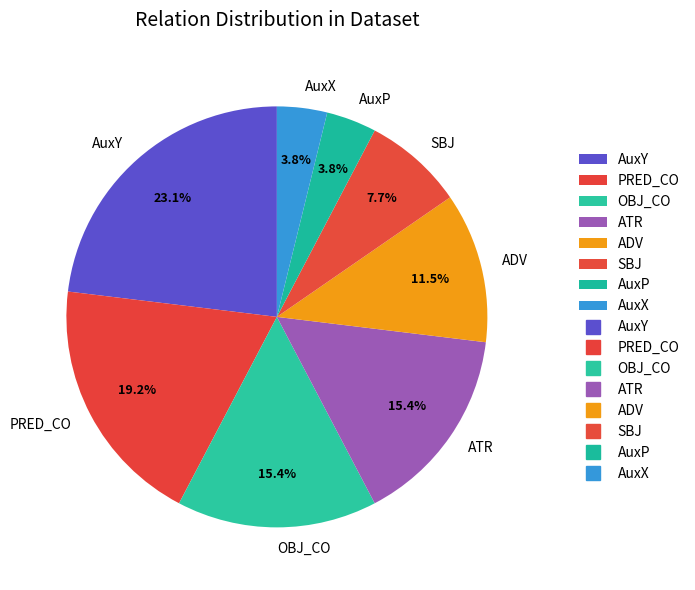

Does OBJ_CO account for over 50% of the chart?

No